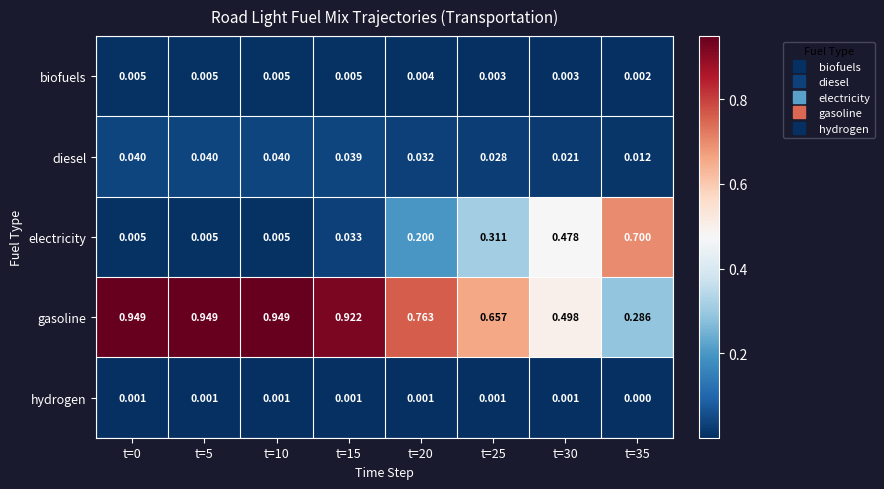

Which series changed the most between t=15 and t=30?

electricity